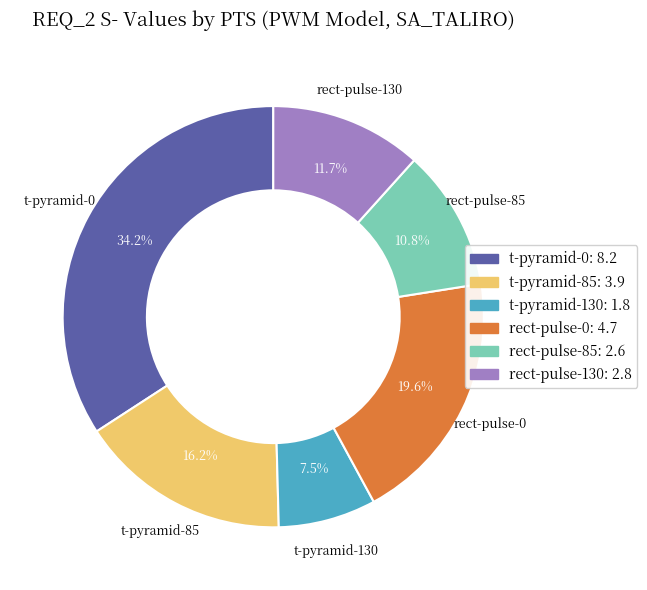

What is the smallest slice in the pie chart?

t-pyramid-130